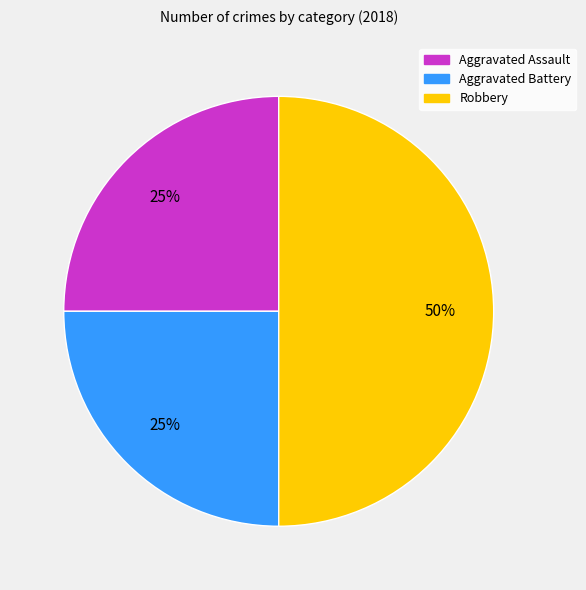

How many slices are in this pie chart?

3